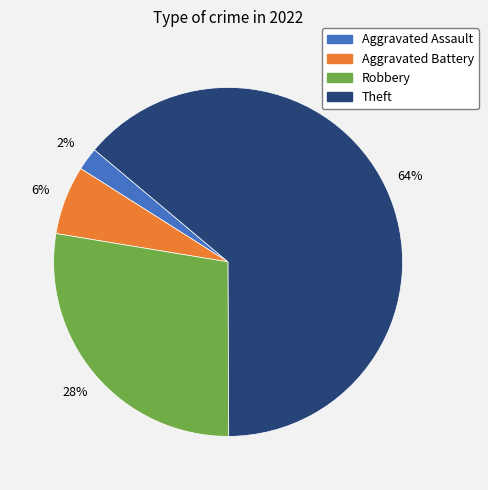

To the nearest percent, what is the average slice percentage?

25%